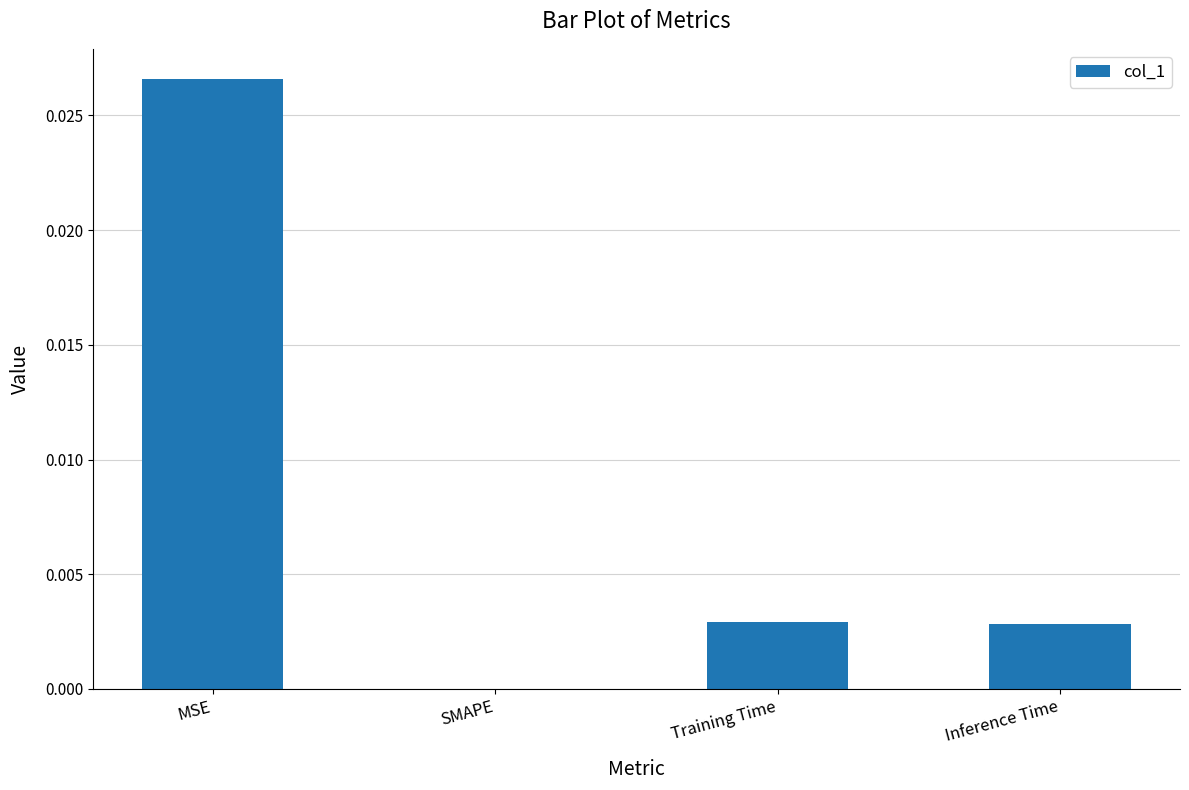

Which has a higher value, MSE or Training Time?

MSE